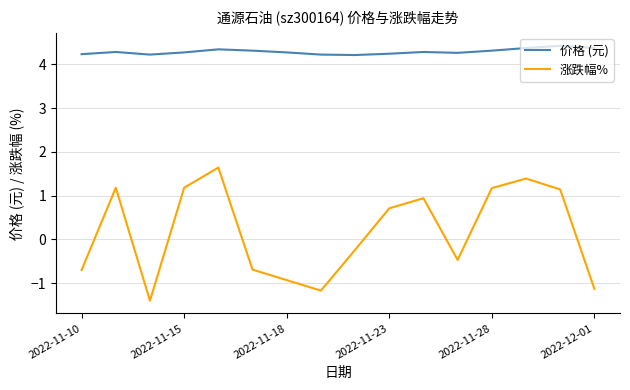

Which series has the largest range (max minus min)?

涨跌幅%